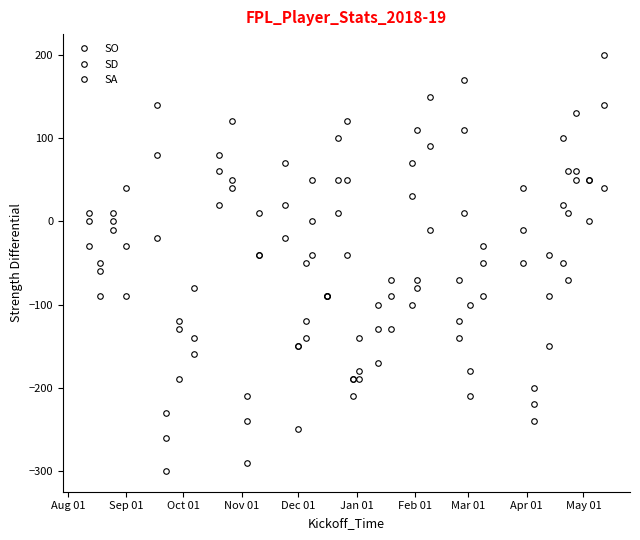

How many data points in SA are less than -50?

18